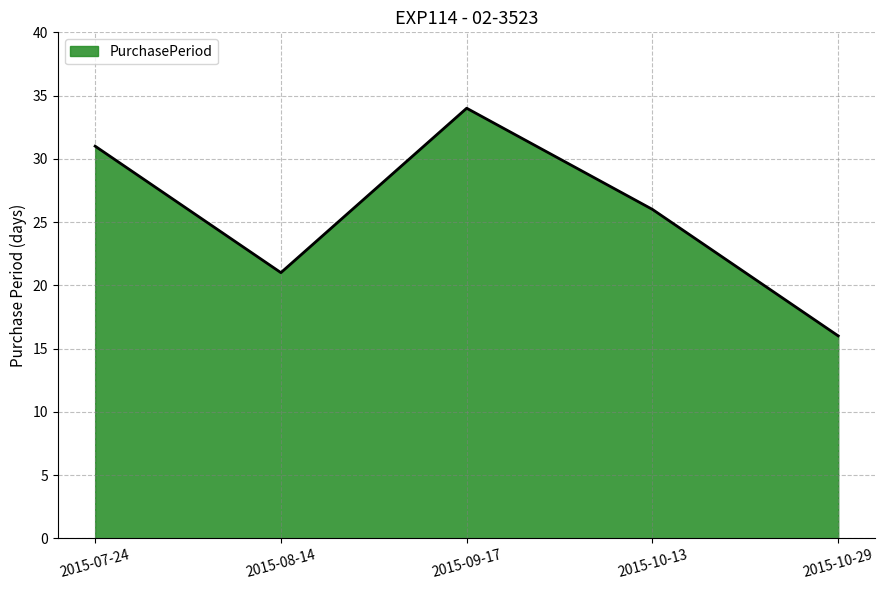

What is the difference between the values at 2015-10-13 and 2015-09-17?

8